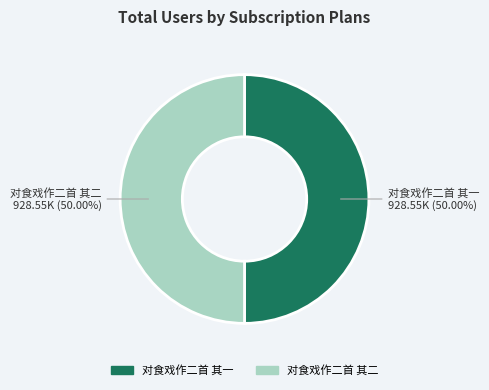

How many segments does this pie chart have?

2